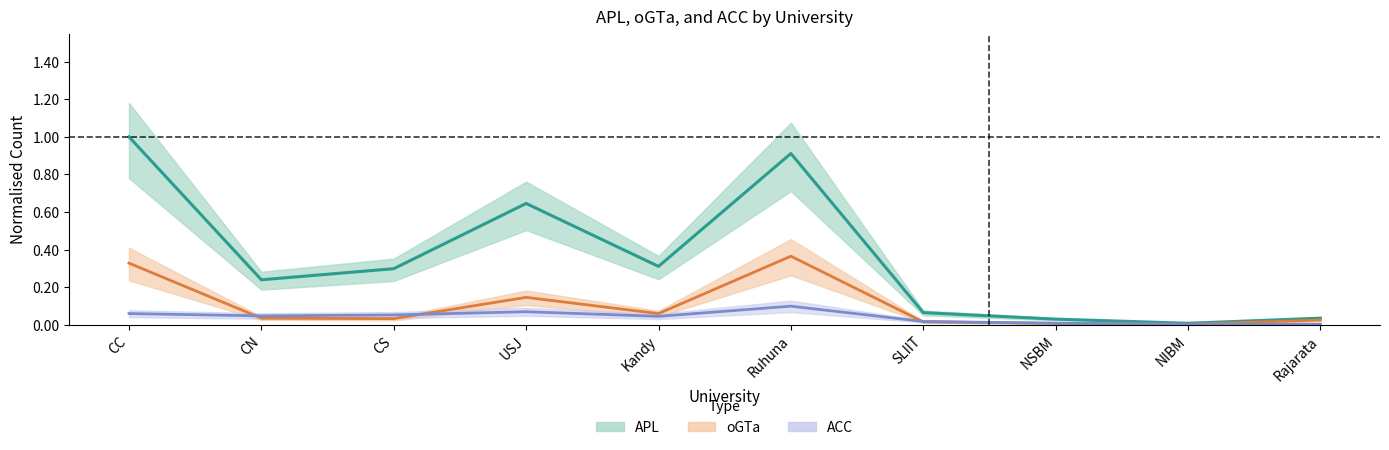

True or false: ACC and oGTa cross at least once.

True